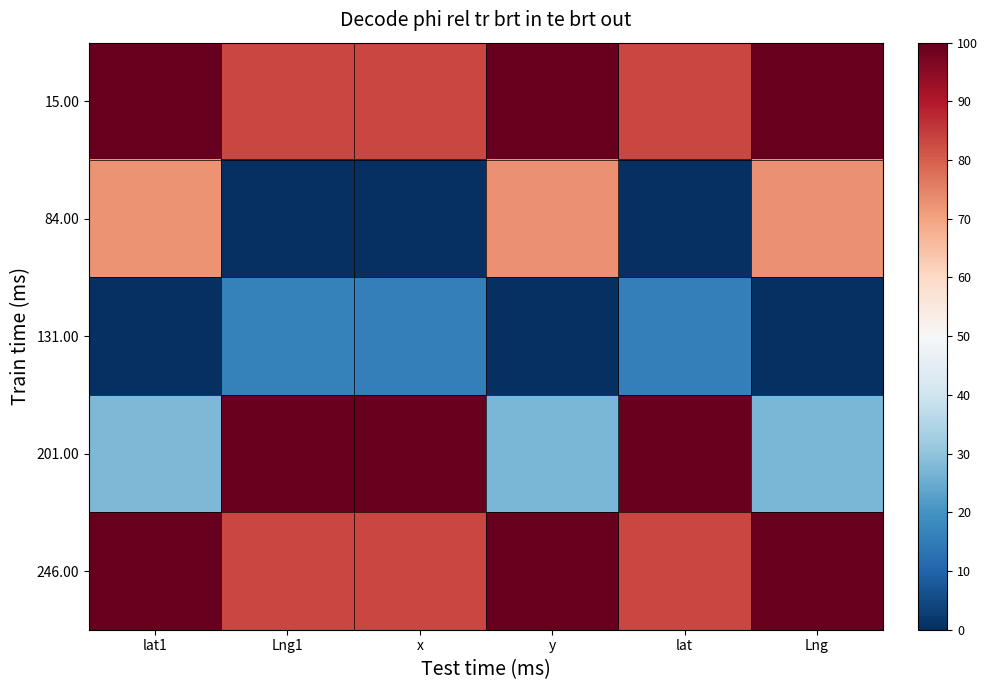

Rank the series at x from lowest to highest value.

84.00, 131.00, 15.00, 246.00, 201.00